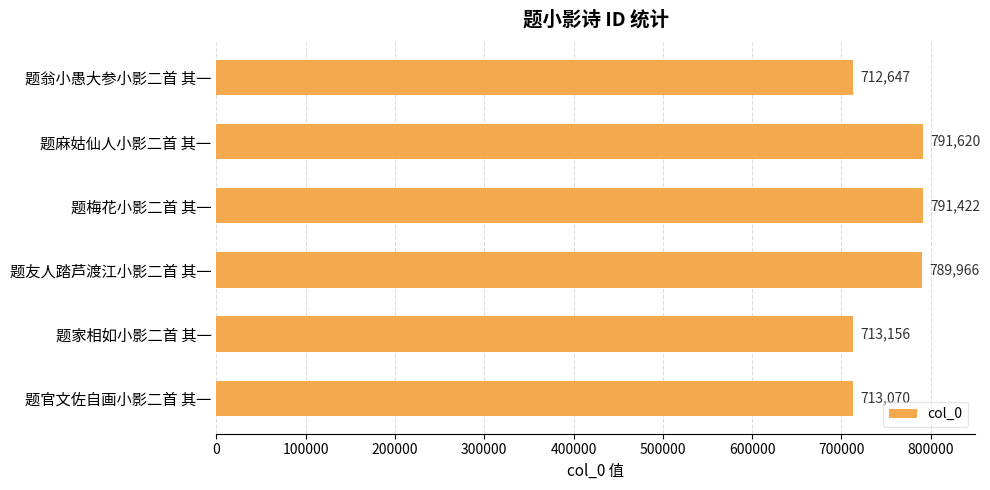

How many categories are shown in the chart?

6